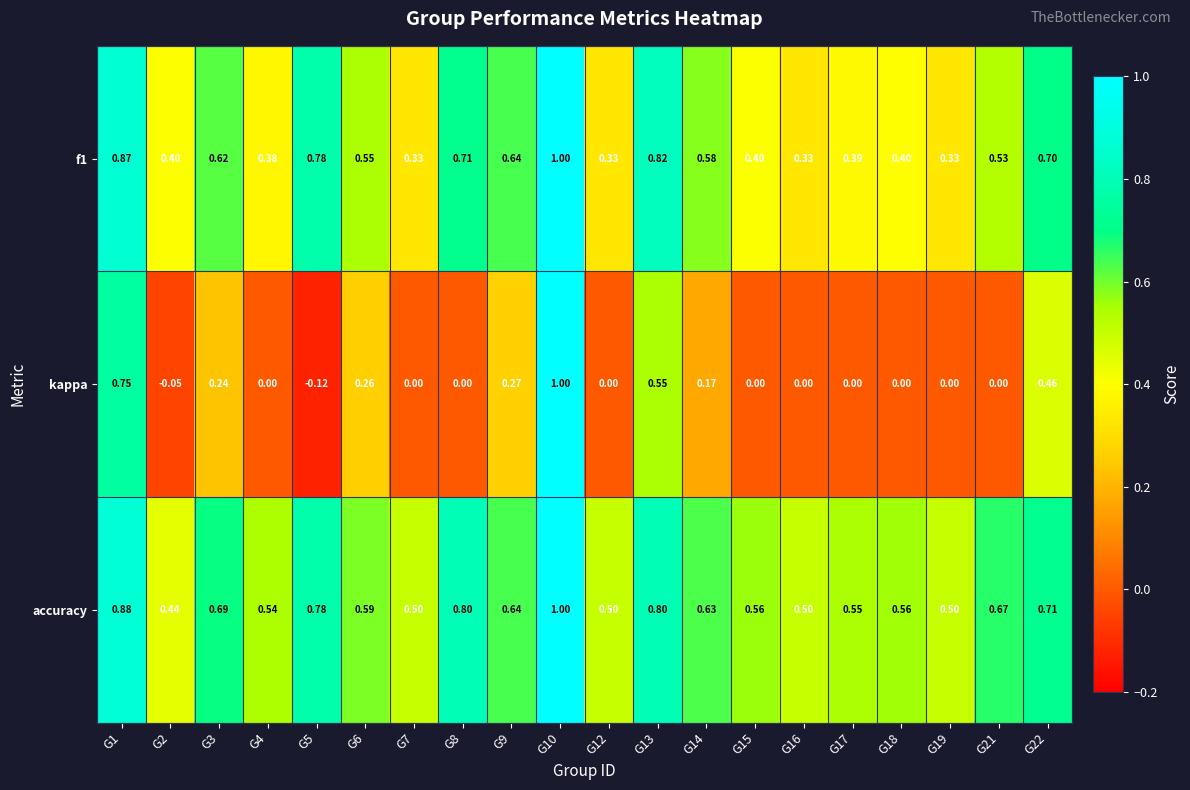

Which series has the widest spread of values?

kappa